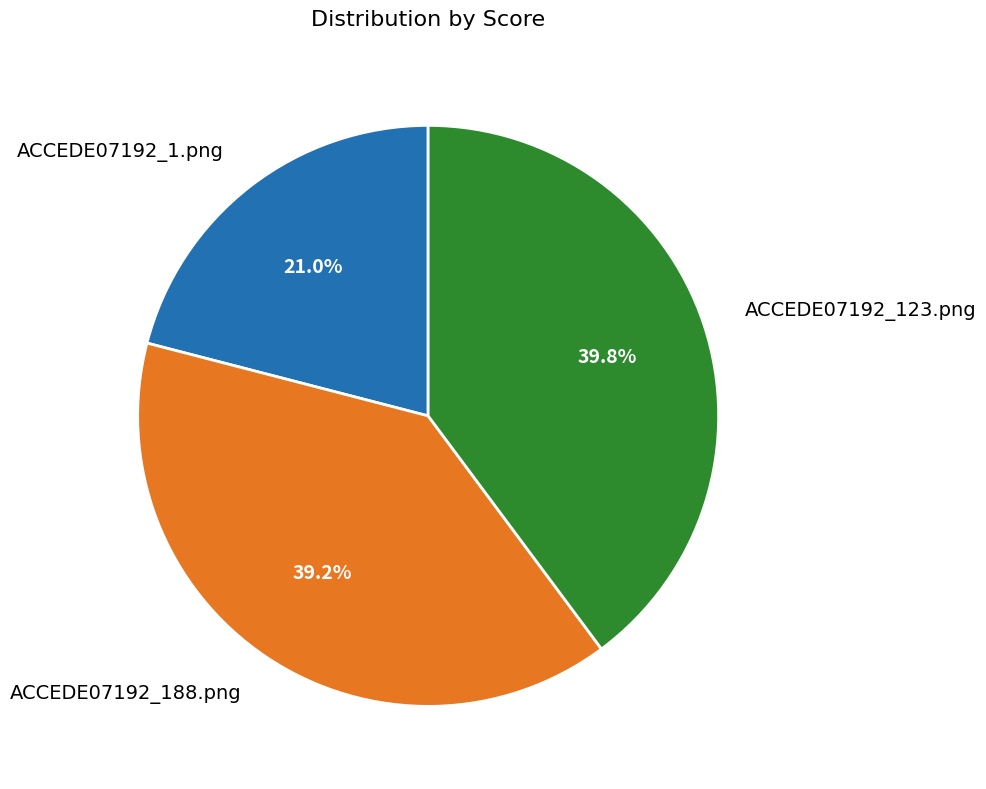

Which has a higher value, ACCEDE07192_188.png or ACCEDE07192_1.png?

ACCEDE07192_188.png